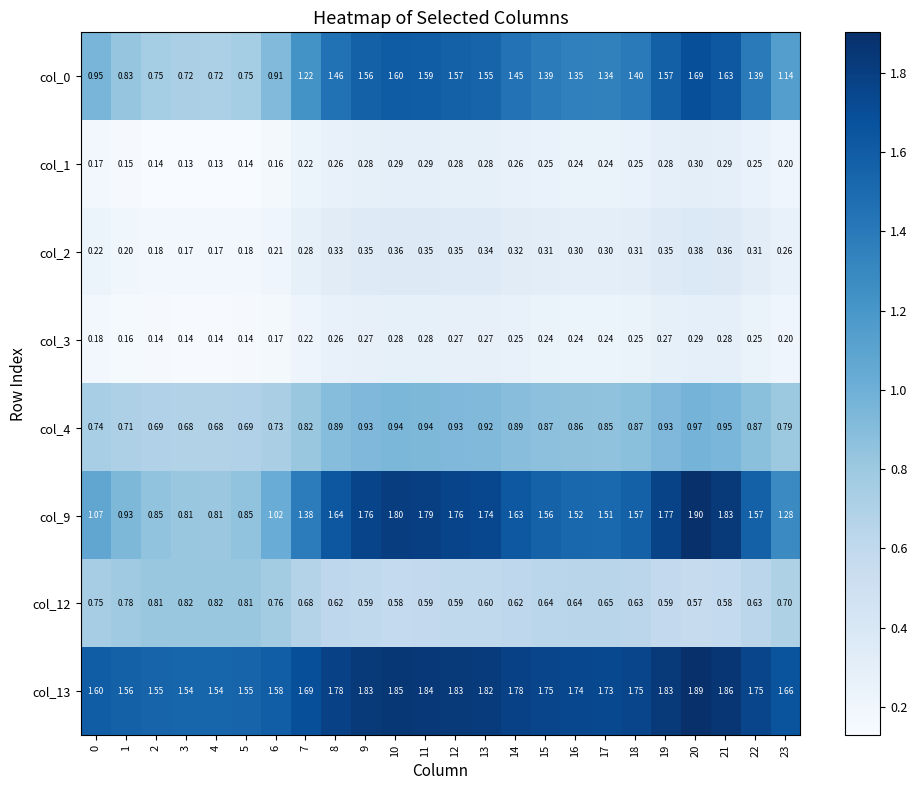

Is the value of col_12 at 15 greater than the value of col_3 at 19?

Yes